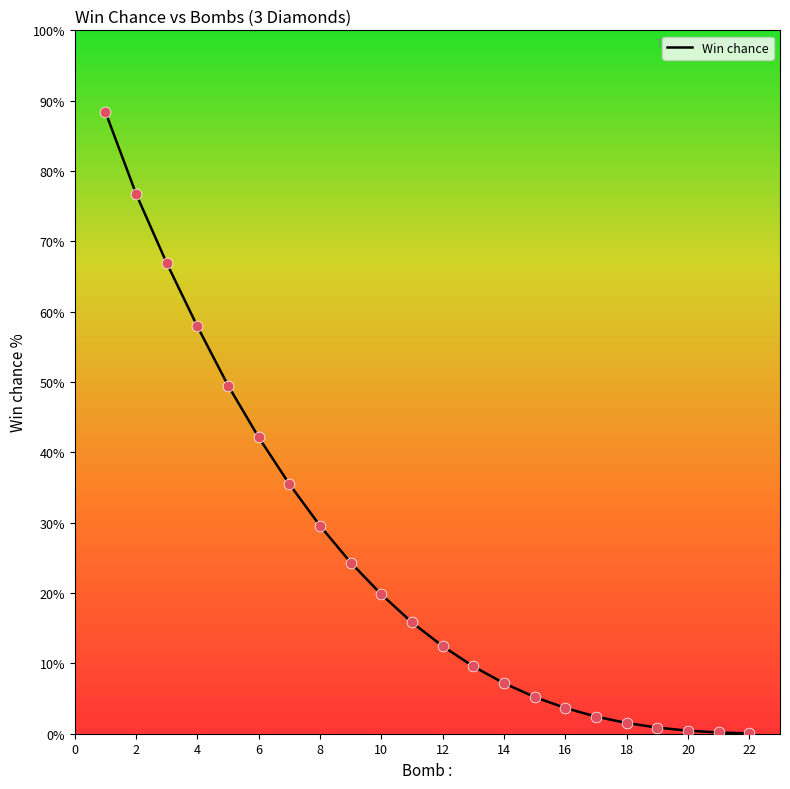

What is the greatest value displayed?

88.4